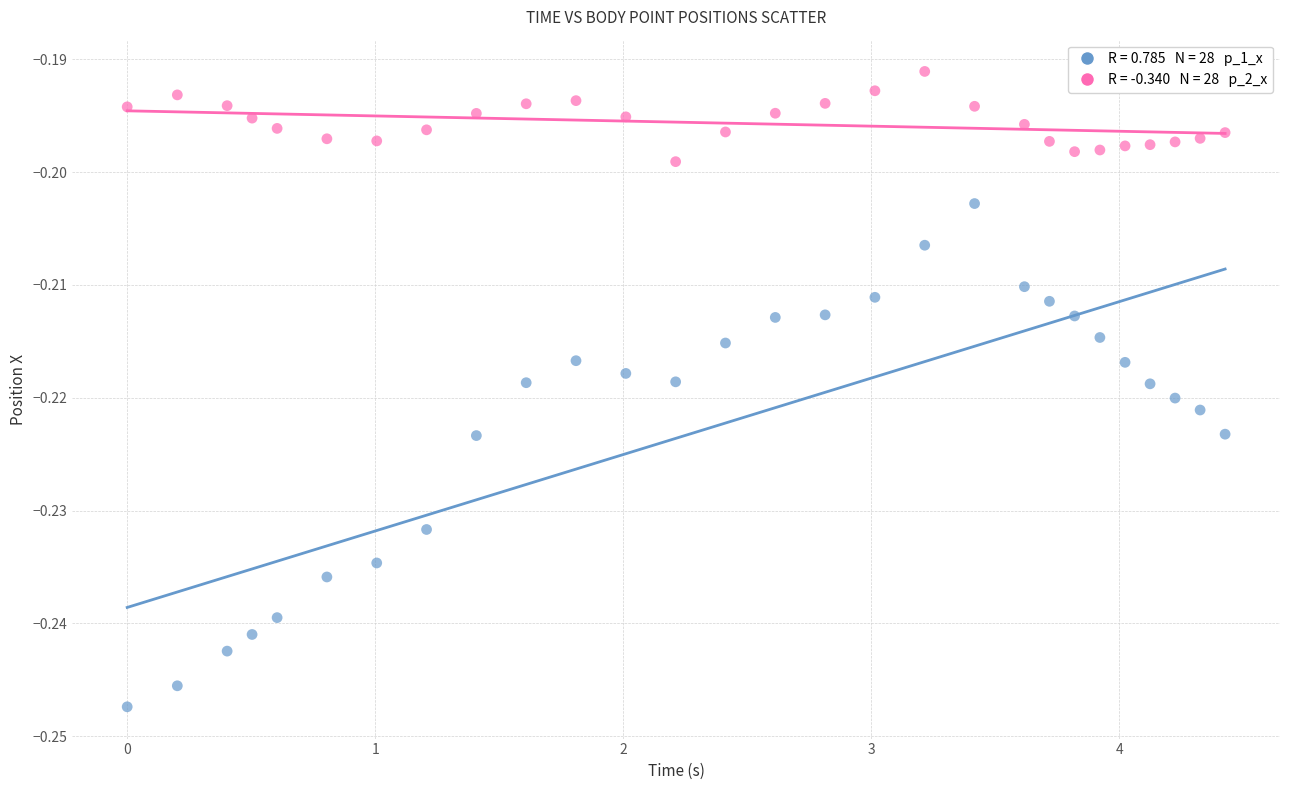

Across all data points, what is the range of X values (max minus min)?

4.4